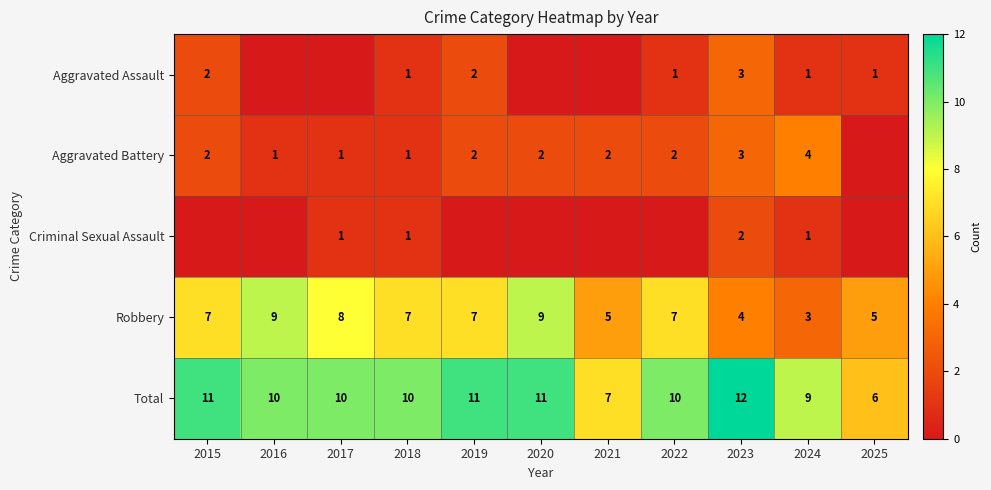

Is the value of Criminal Sexual Assault at 2018 greater than the value of Robbery at 2024?

No